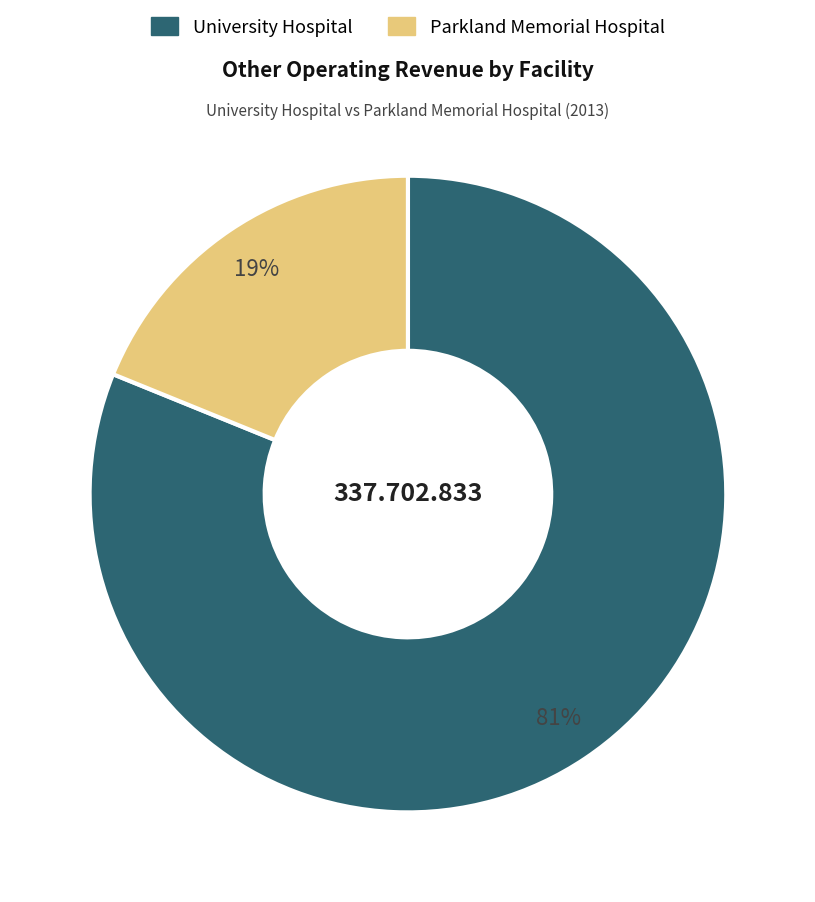

Is there any slice that represents more than half of the pie?

Yes